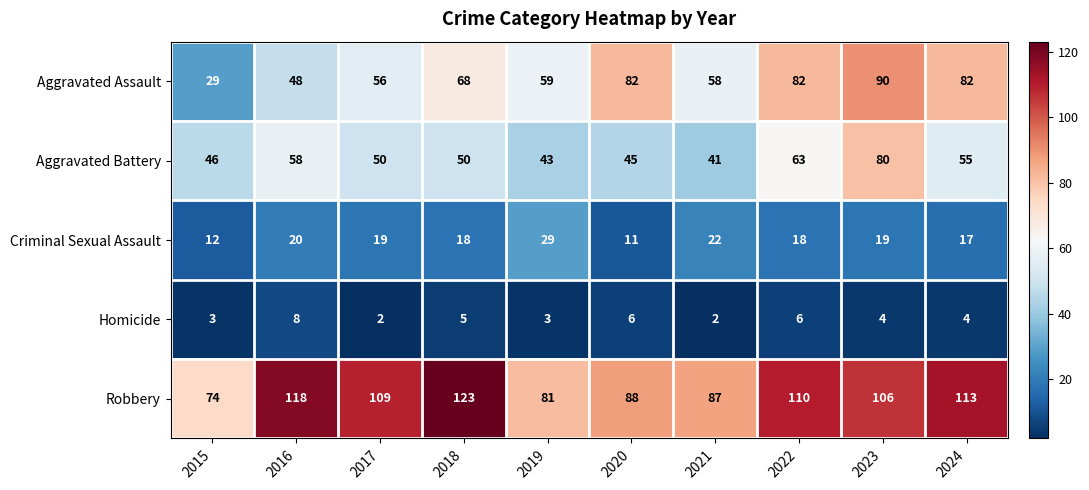

At which label does Criminal Sexual Assault reach its minimum?

2020